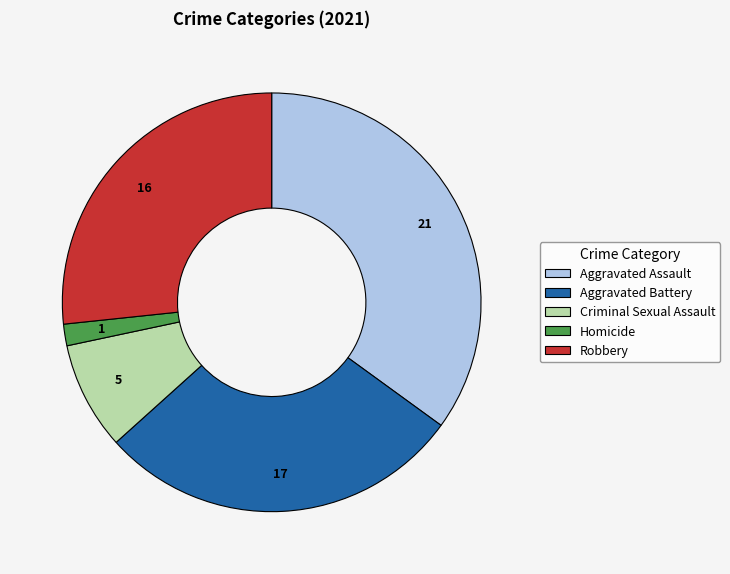

Combined, do Robbery and Aggravated Assault account for over 50%?

Yes